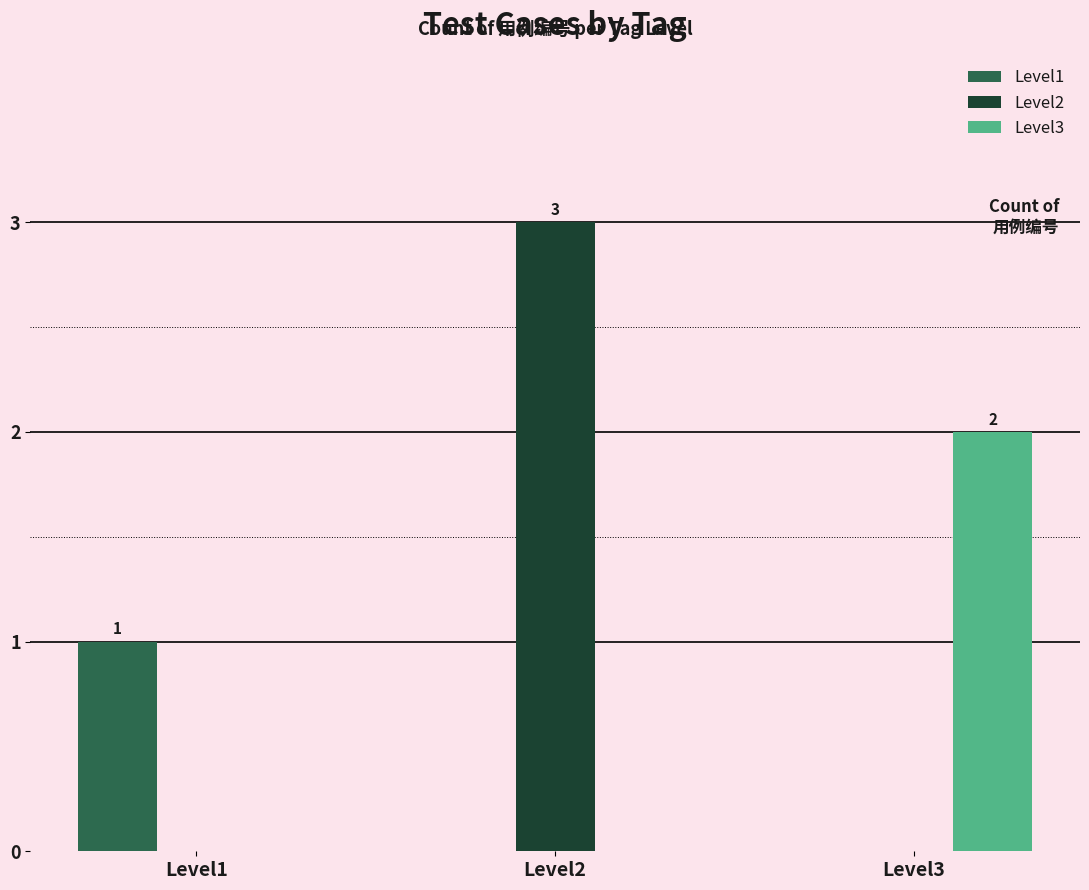

Which series has the largest total across all categories?

Level2